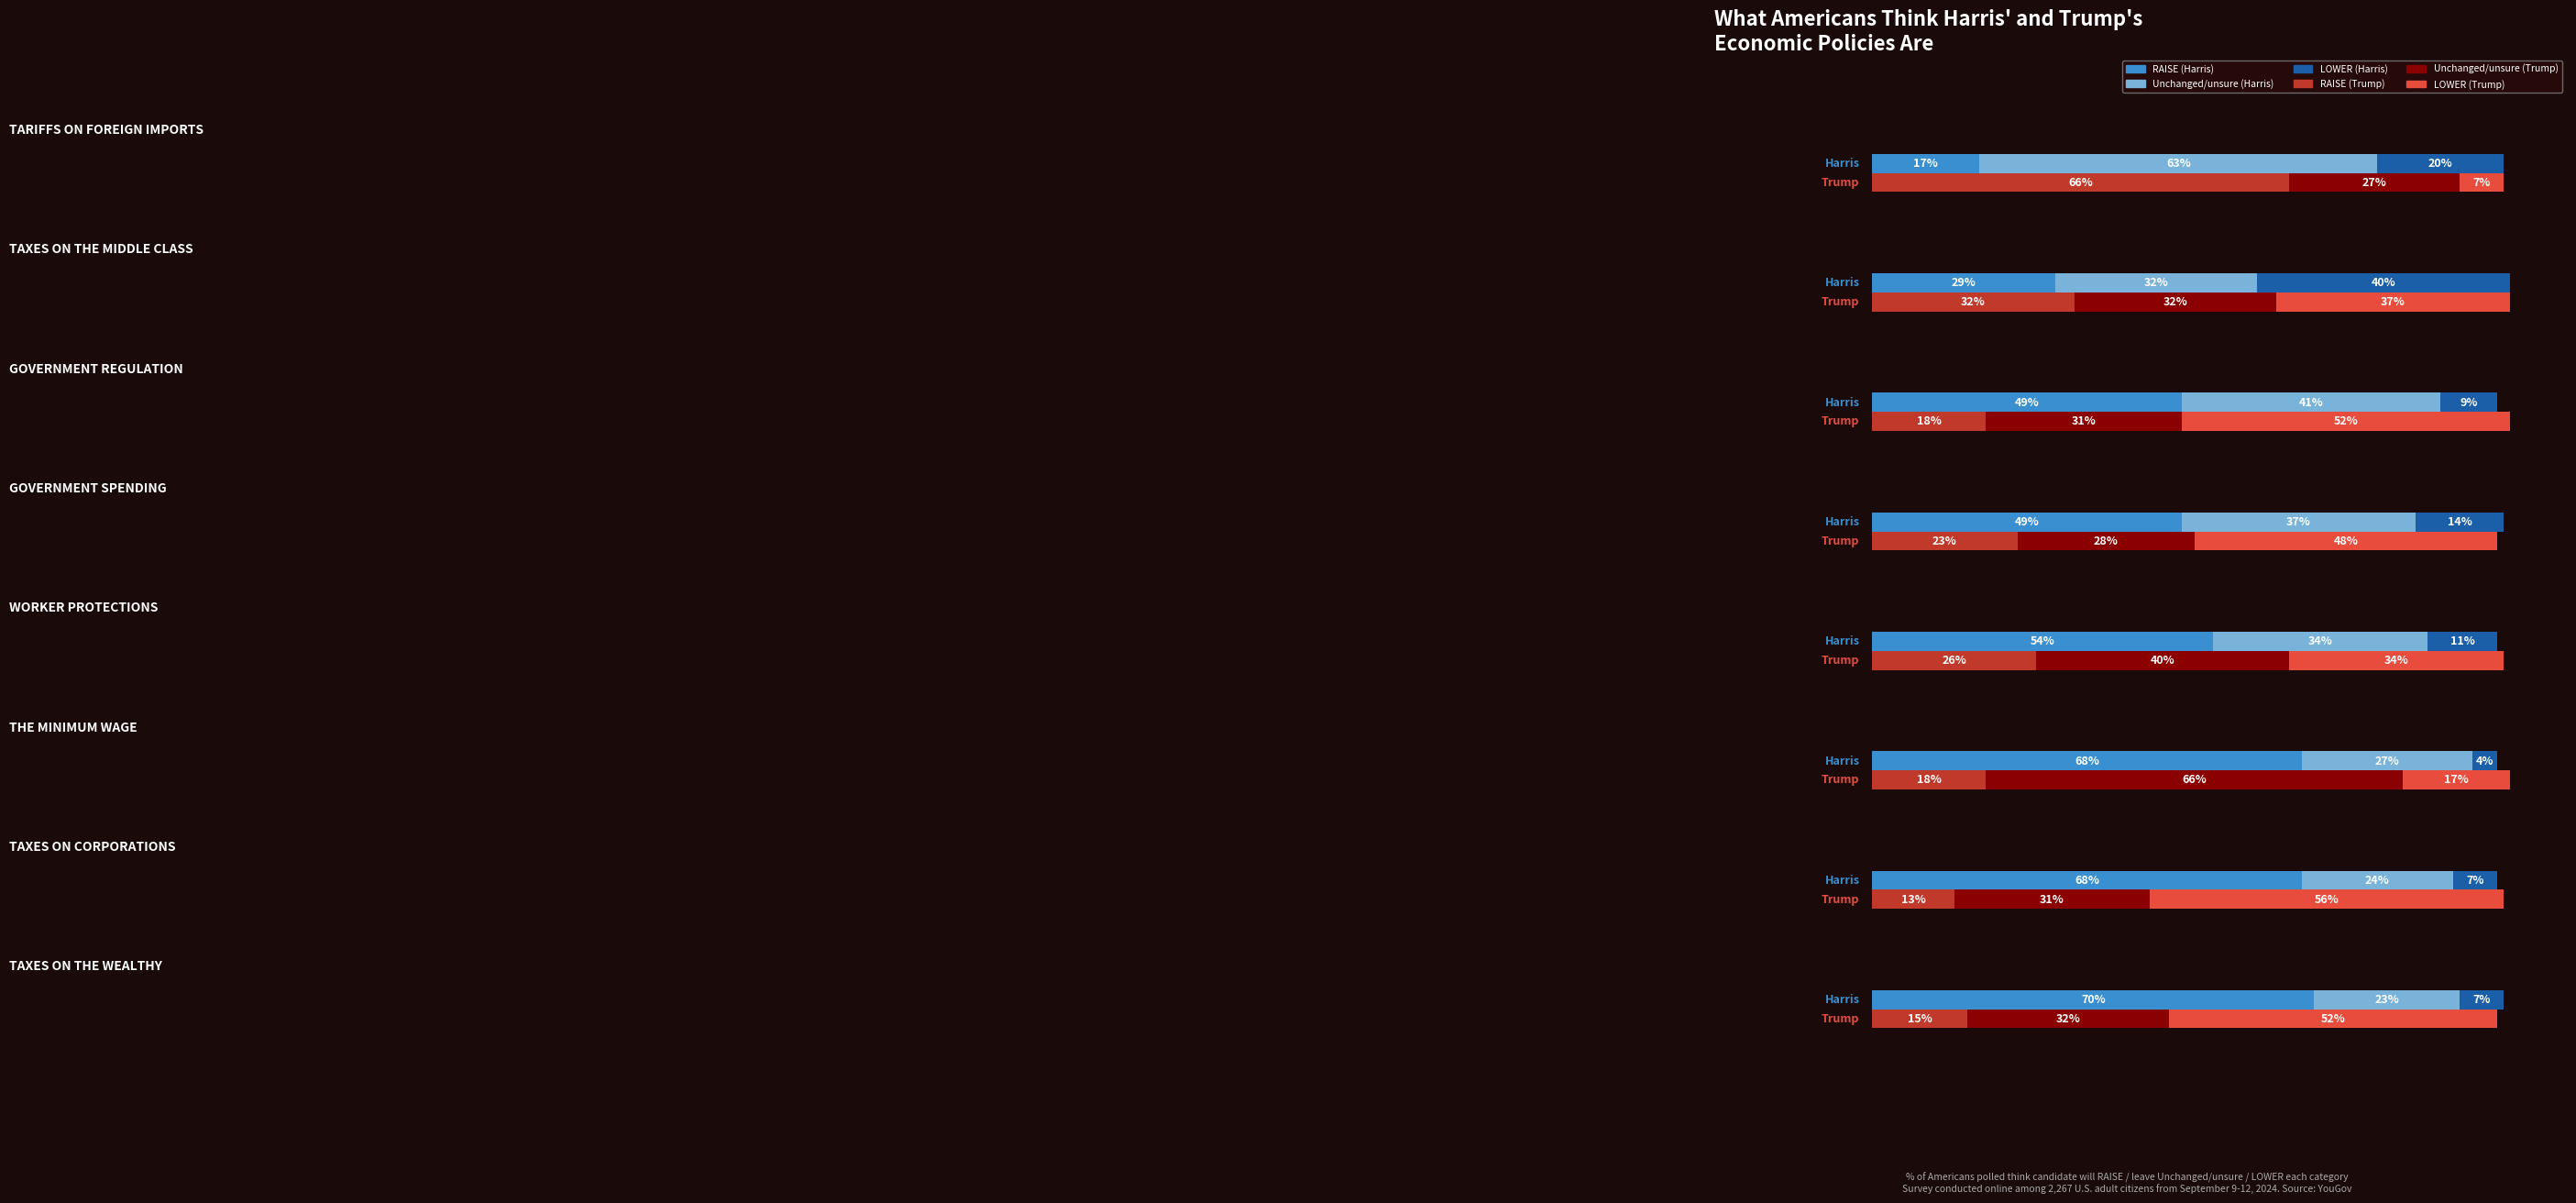

How many data points in Trump Lower are less than 48?

4